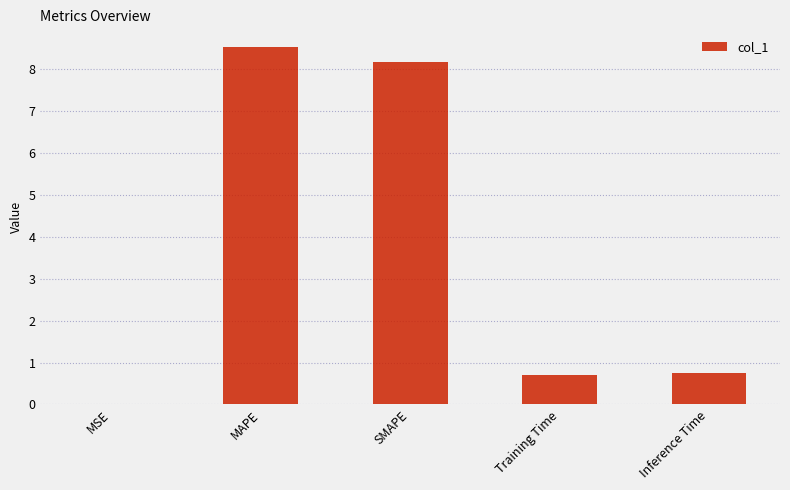

True or false: the data shows 0.3 at Training Time.

False